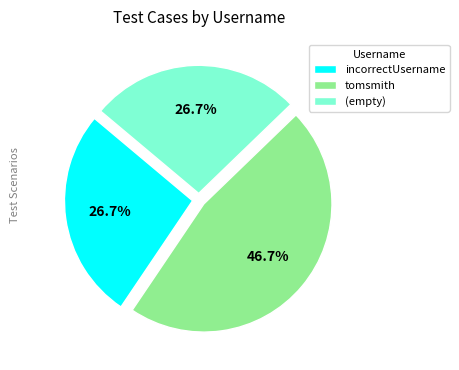

To the nearest percent, what is the combined percentage of incorrectUsername and tomsmith?

73%